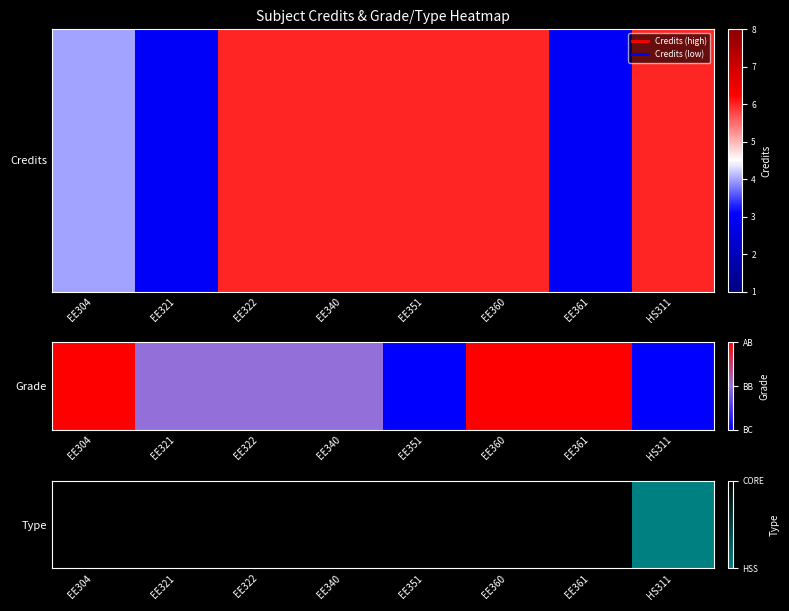

What is the sum of the values at EE321 and EE304?

2